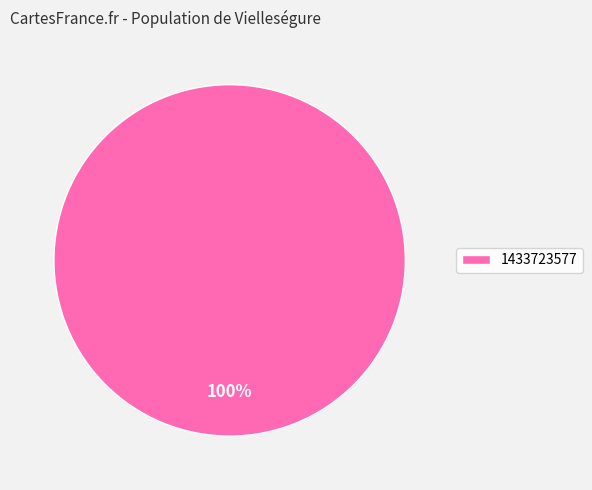

Rank the categories by value from highest to lowest.

1433723577